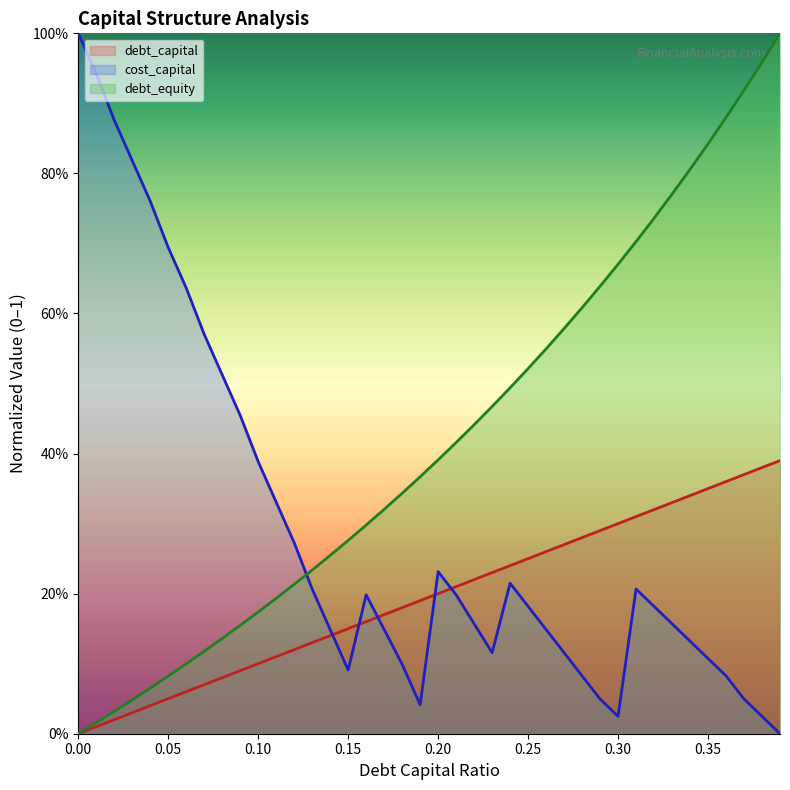

Rank the categories by debt_equity value from lowest to highest.

0, 0.01, 0.02, 0.03, 0.04, 0.05, 0.06, 0.07, 0.08, 0.09, 0.1, 0.11, 0.12, 0.13, 0.14, 0.15, 0.16, 0.17, 0.18, 0.19, 0.2, 0.21, 0.22, 0.23, 0.24, 0.25, 0.26, 0.27, 0.28, 0.29, 0.3, 0.31, 0.32, 0.33, 0.34, 0.35, 0.36, 0.37, 0.38, 0.39